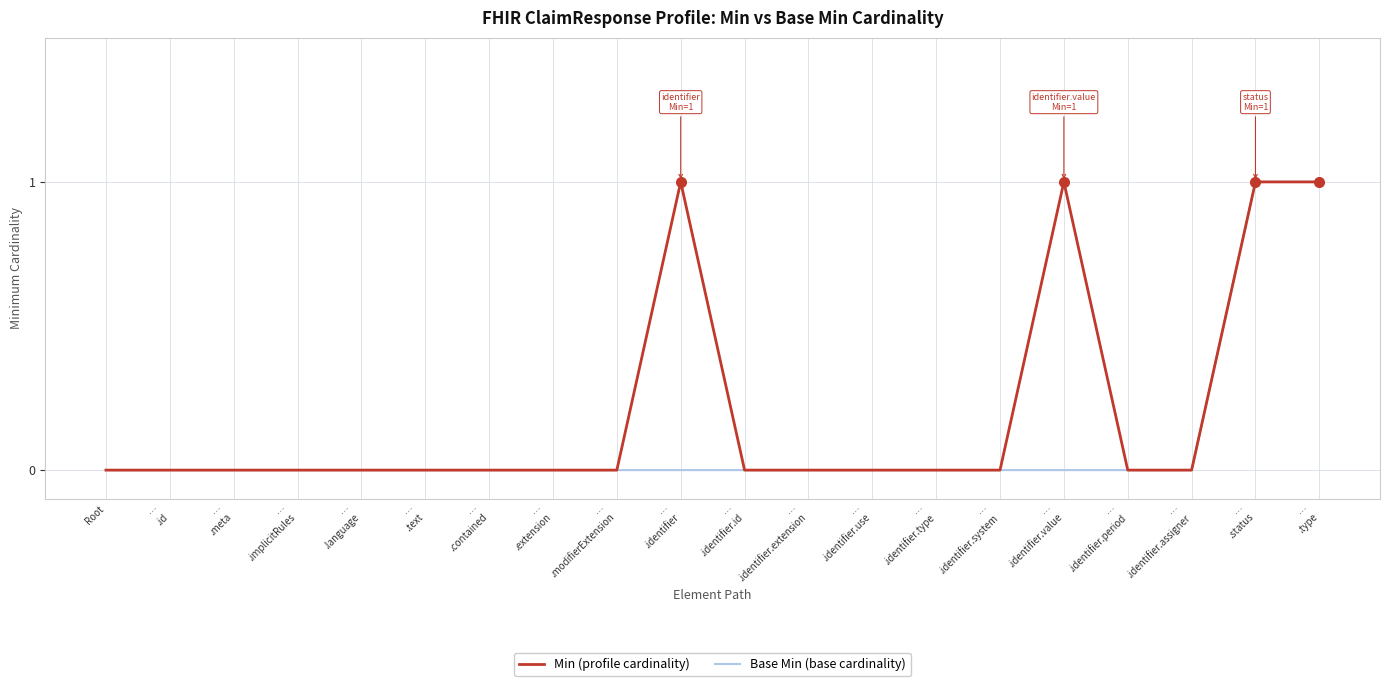

Which series has the largest total across all categories?

Min (profile cardinality)